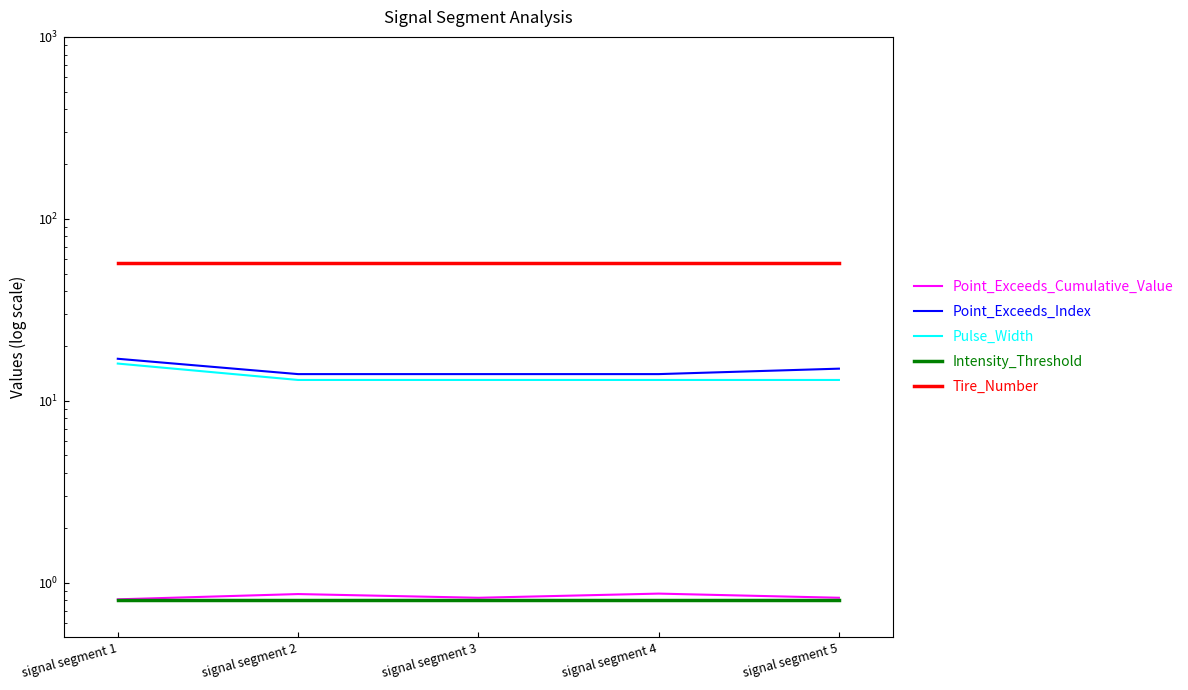

How many Point_Exceeds_Index values are between 14 and 15?

4